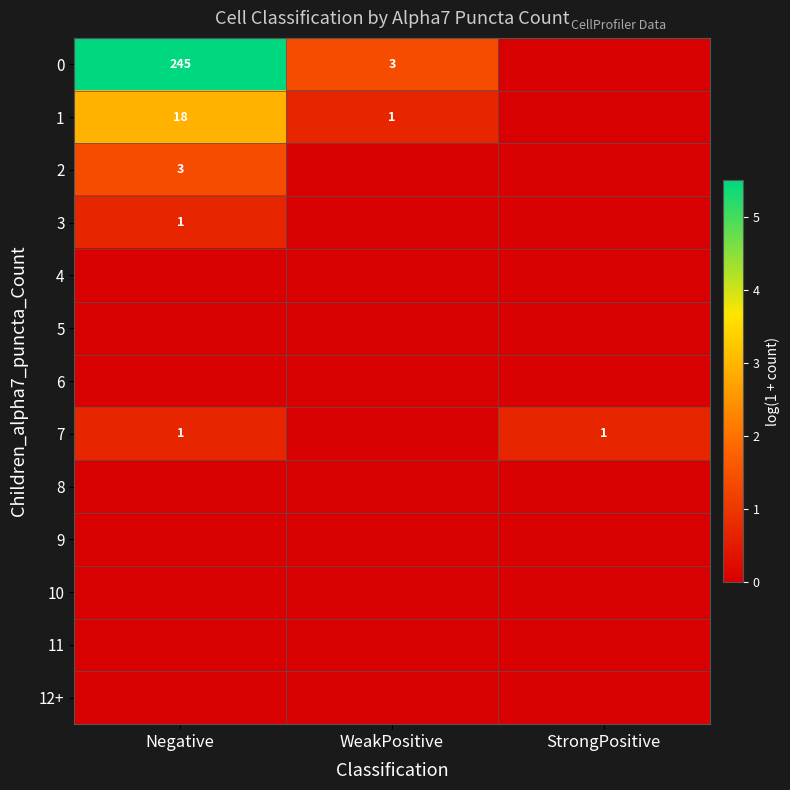

What is the difference between the highest and lowest values at StrongPositive?

0.7